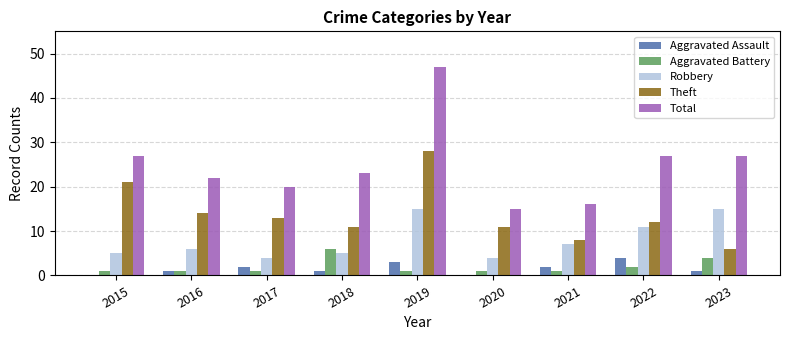

Are the bars horizontal?

No